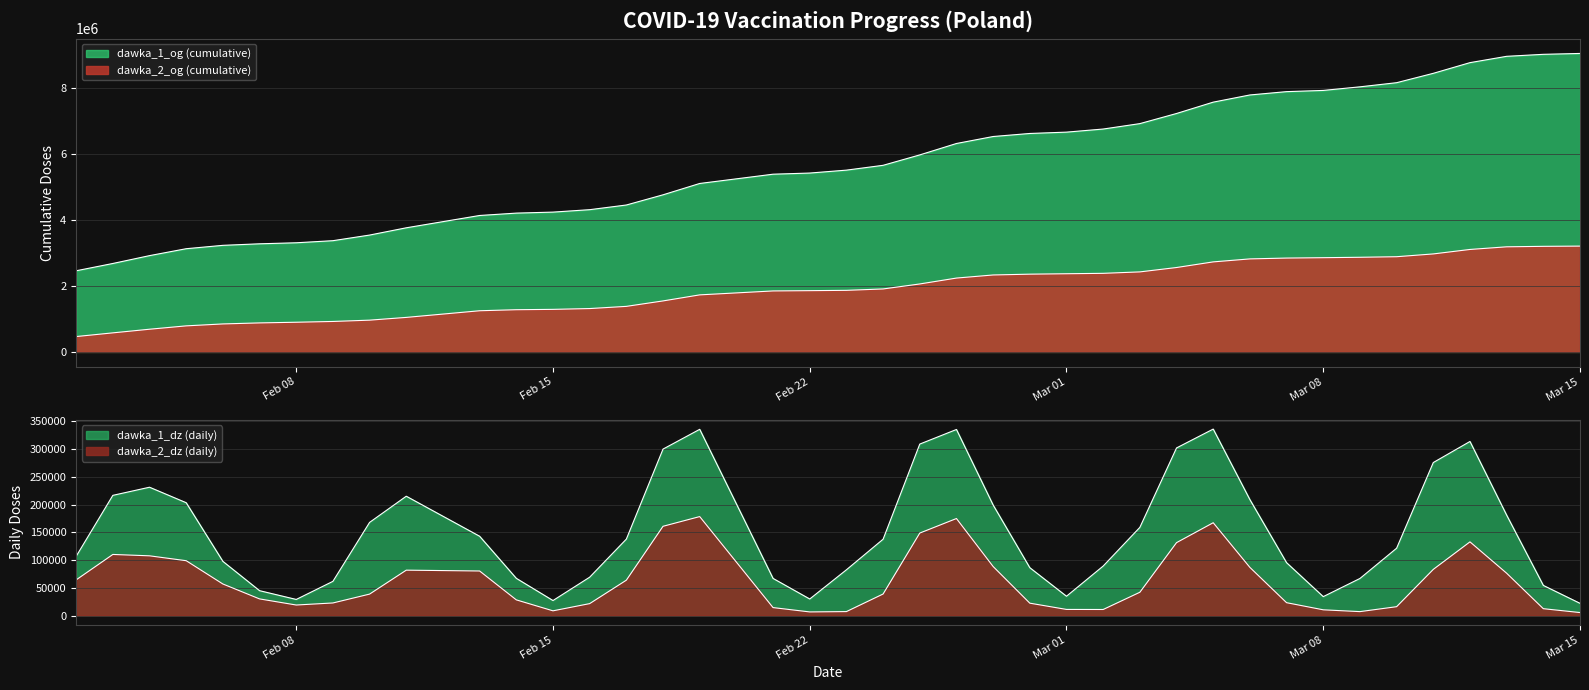

In dawka_2_dz (daily), how many points are higher than both neighbors (excluding endpoints)?

6